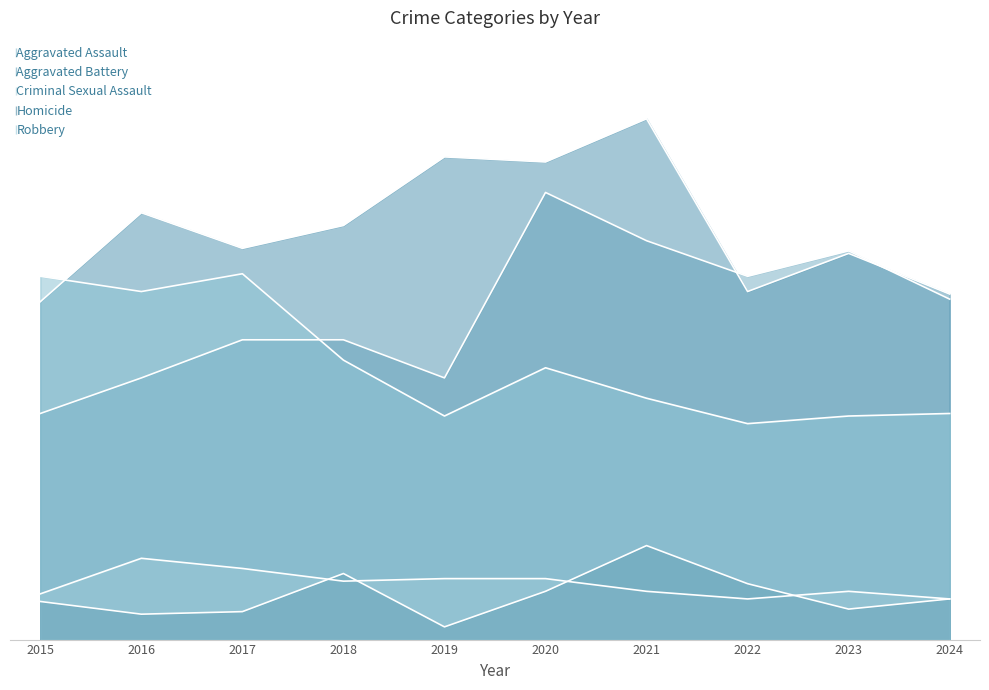

Reading left to right, list all the values displayed in this chart.

Aggravated Assault: 2015=89	2016=103	2017=118	2018=118	2019=103	2020=176	2021=157	2022=143	2023=153	2024=134
Aggravated Battery: 2015=133	2016=168	2017=154	2018=163	2019=190	2020=188	2021=205	2022=137	2023=152	2024=136
Criminal Sexual Assault: 2015=18	2016=32	2017=28	2018=23	2019=24	2020=24	2021=19	2022=16	2023=19	2024=16
Homicide: 2015=15	2016=10	2017=11	2018=26	2019=5	2020=19	2021=37	2022=22	2023=12	2024=16
Robbery: 2015=143	2016=137	2017=144	2018=110	2019=88	2020=107	2021=95	2022=85	2023=88	2024=89